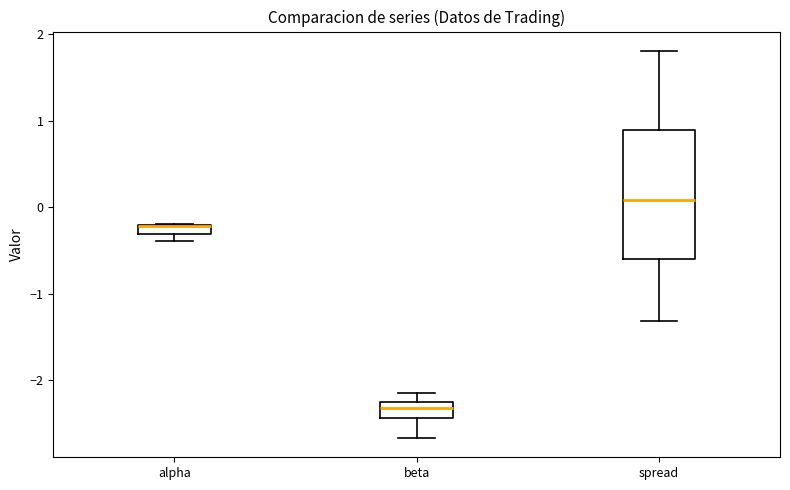

Comparing the boxes themselves (not the whiskers), which one is the tallest?

spread